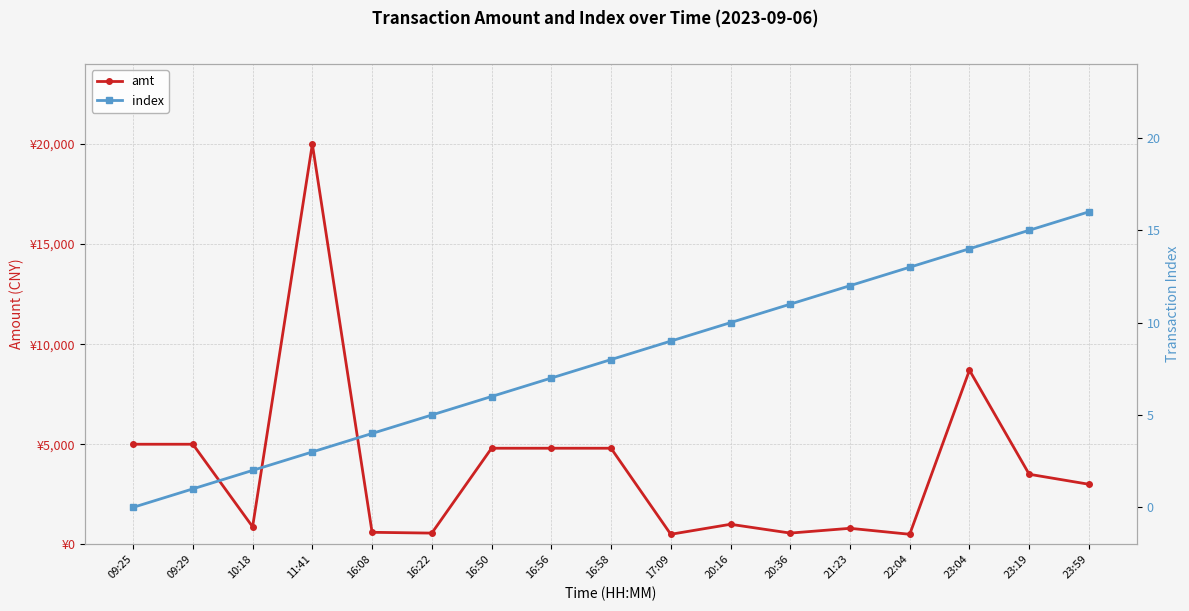

What is the average value of the amt series?

3823.0